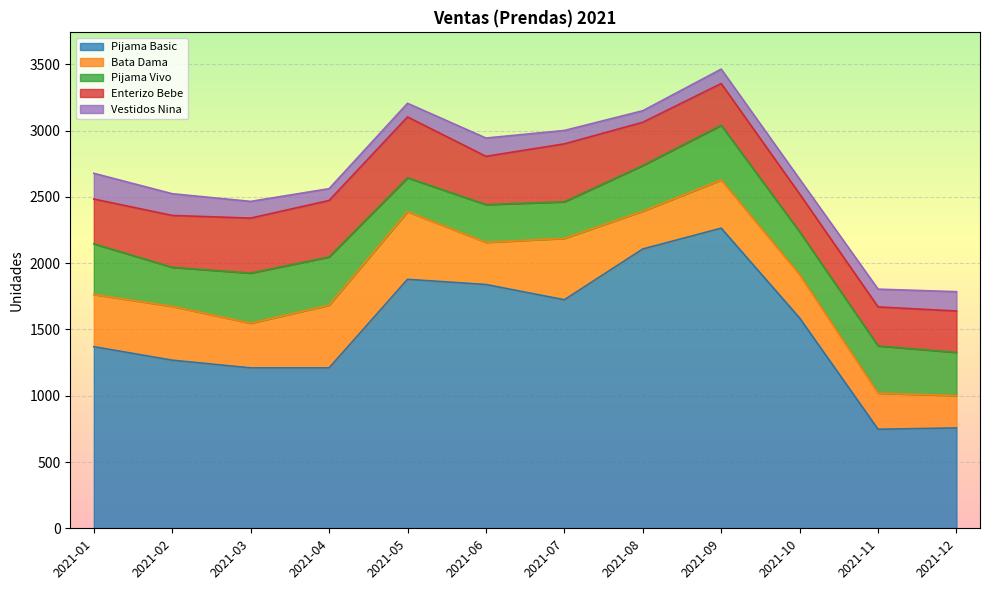

True or false: Pijama Vivo and Pijama Basic intersect in this chart.

False